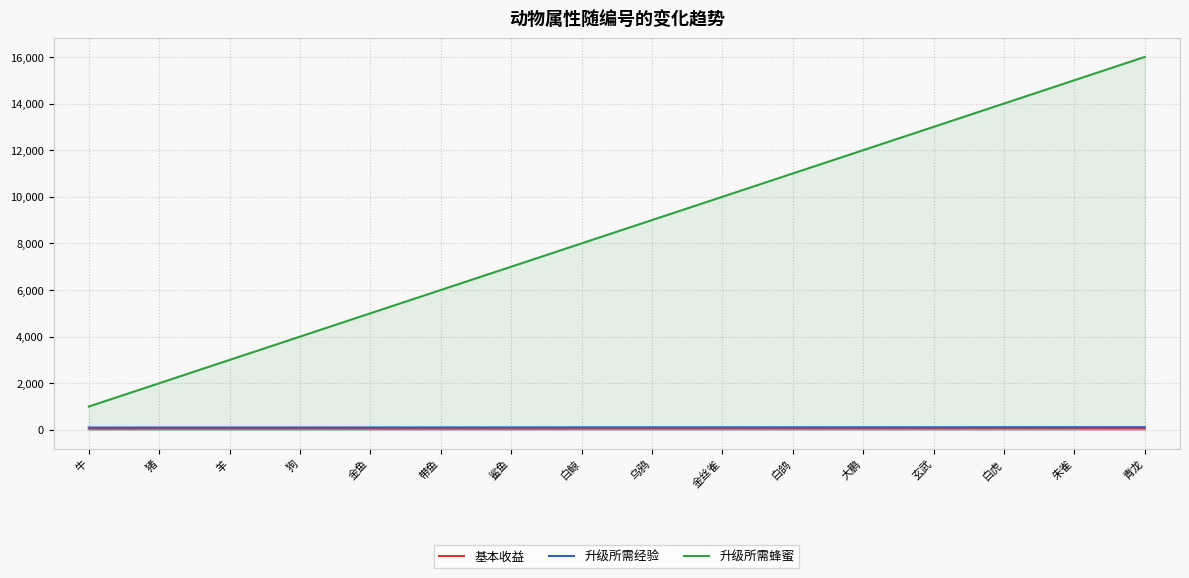

What is the difference between the second highest and minimum values in the 升级所需经验 series?

14